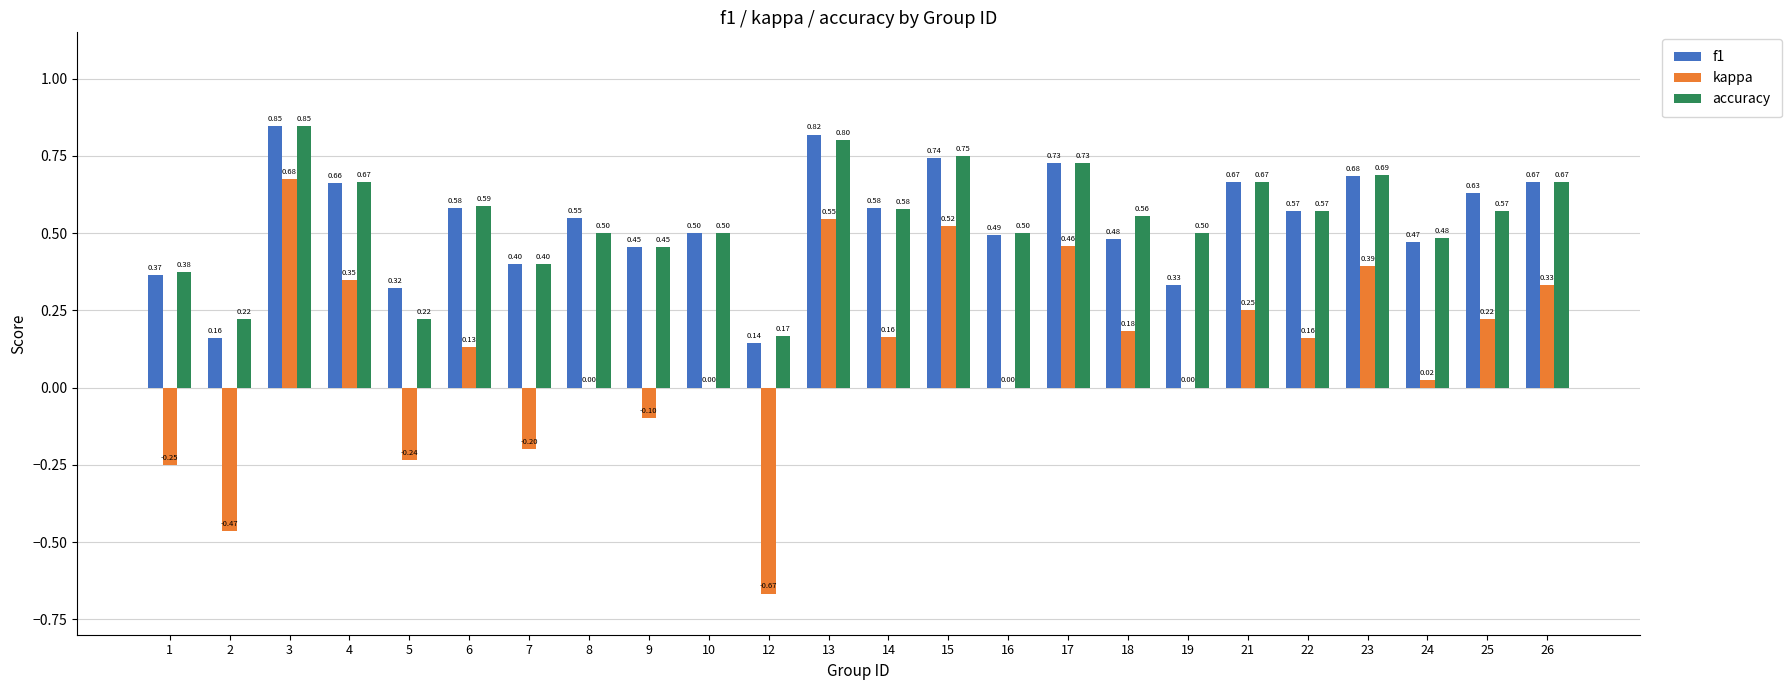

How many accuracy values are between 0 and 1?

24